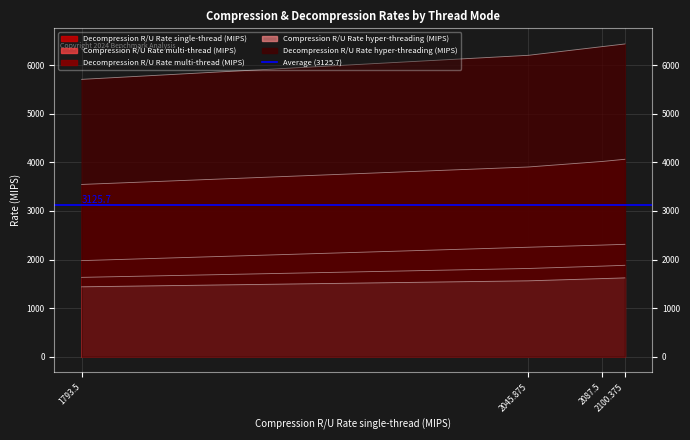

What is the difference between the maximum and minimum values in the Compression R/U Rate hyper-threading (MIPS) series?

183.6